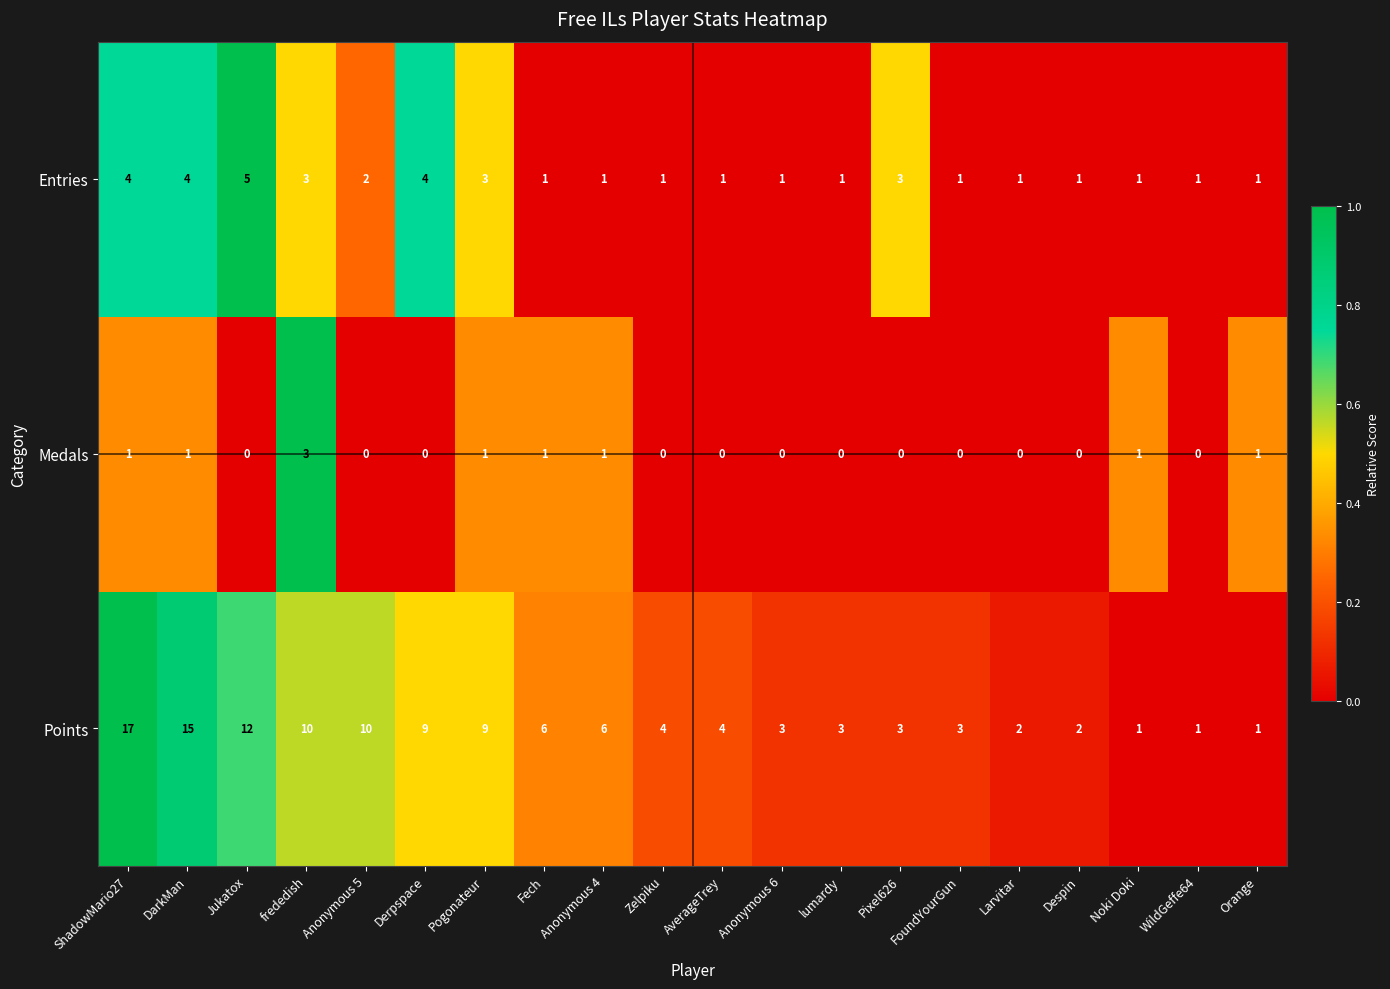

What is the sum of all Medals values?

10